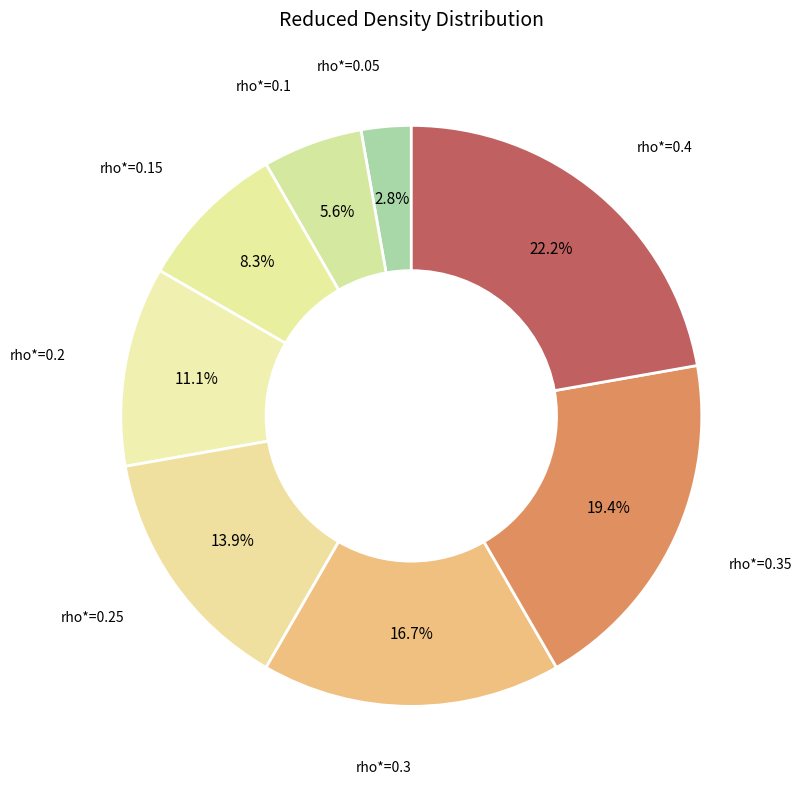

What portion of the pie excludes rho*=0.2?

88.9%